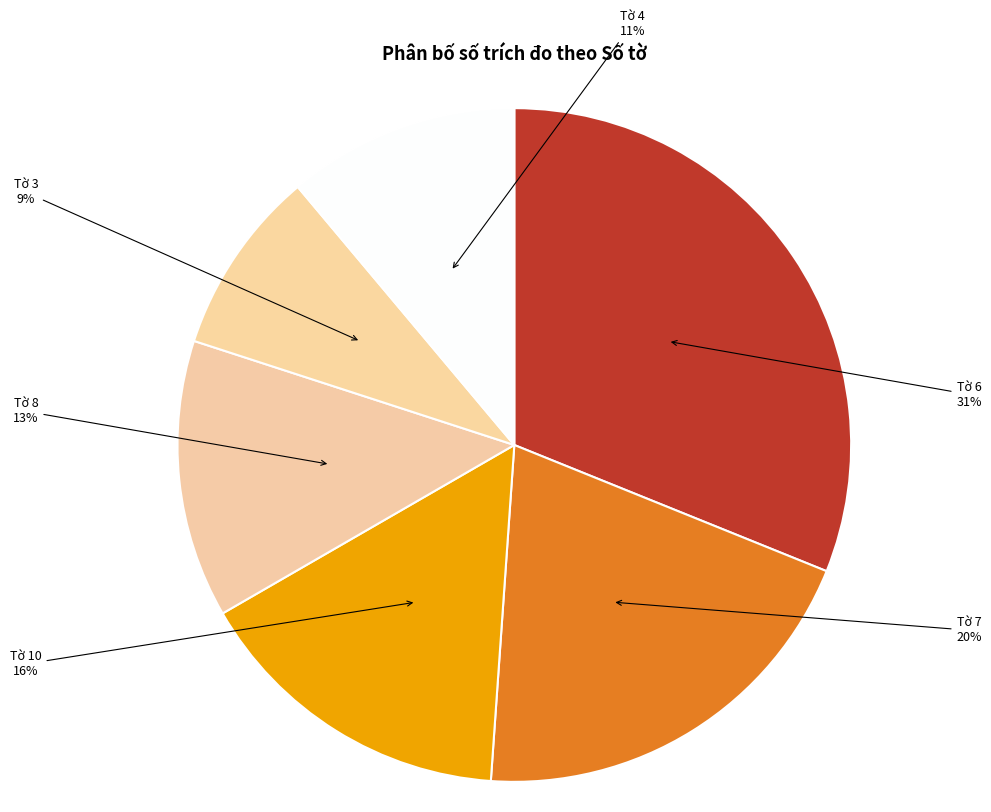

What is the ratio of the value at Tờ 3 to the value at Tờ 10?

0.6